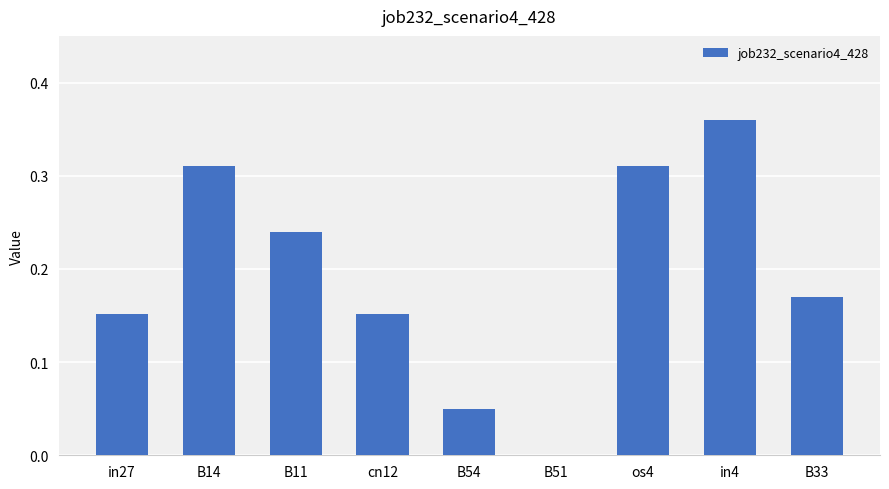

Between B51 and in4, which is larger?

in4